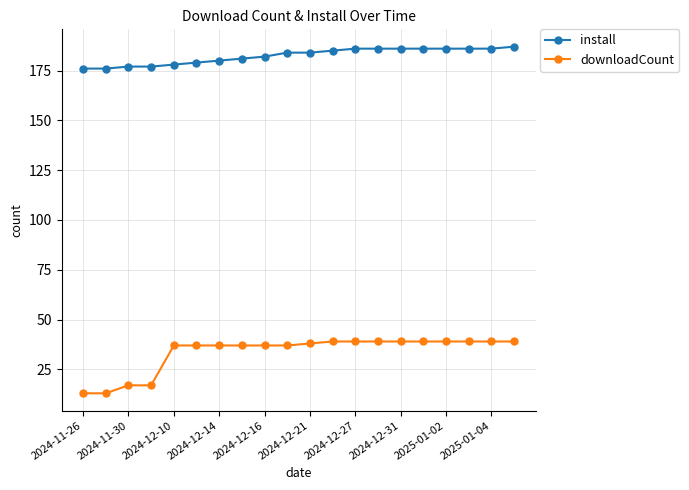

Rank the series by their average value, from highest to lowest.

install, downloadCount